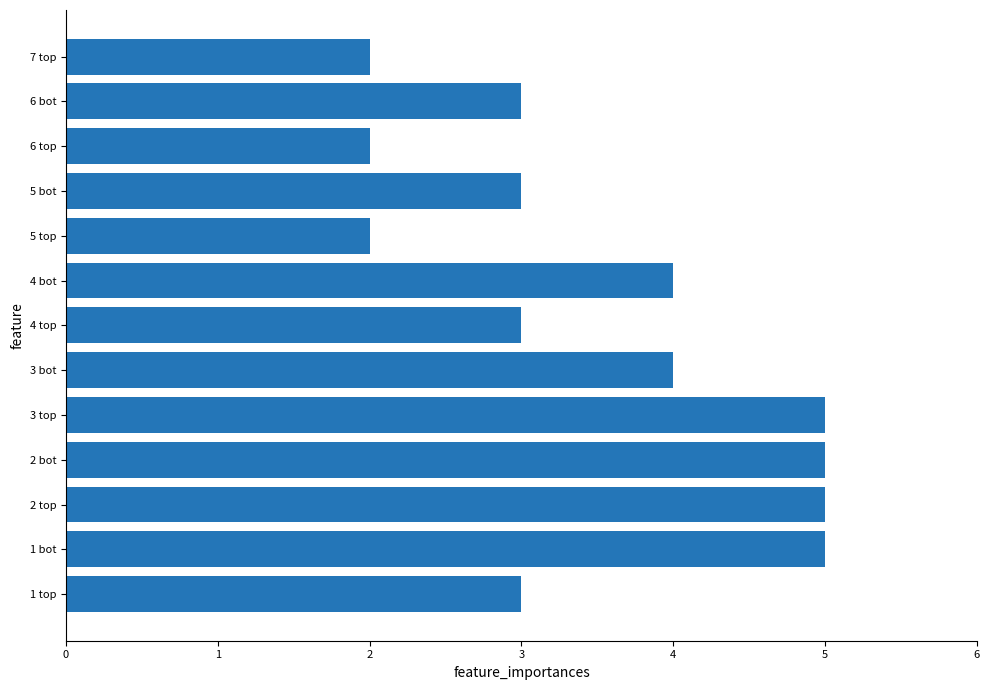

How many bars are there in total?

13